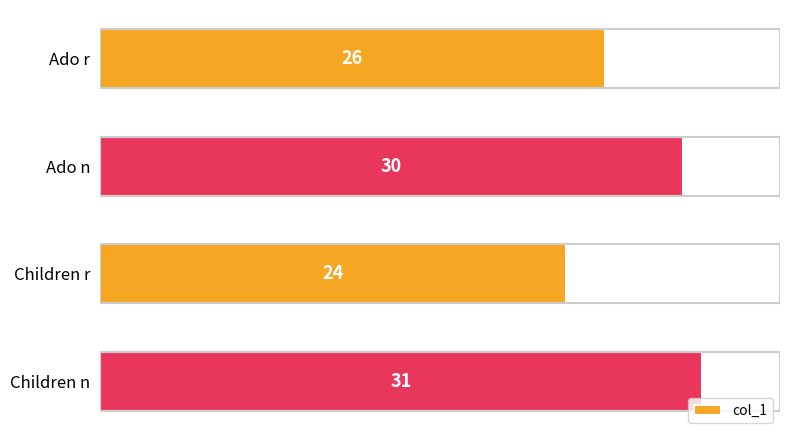

Count the number of data series in this chart.

1